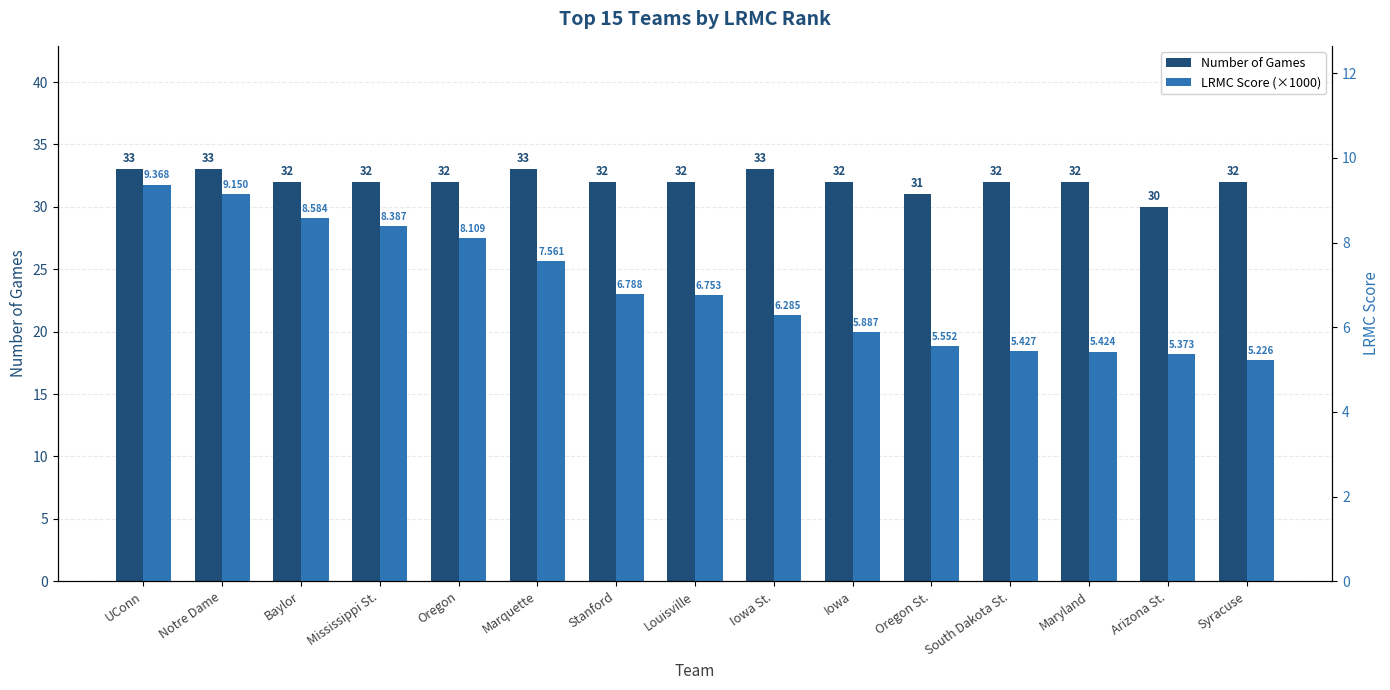

Does the chart contain any negative values?

No